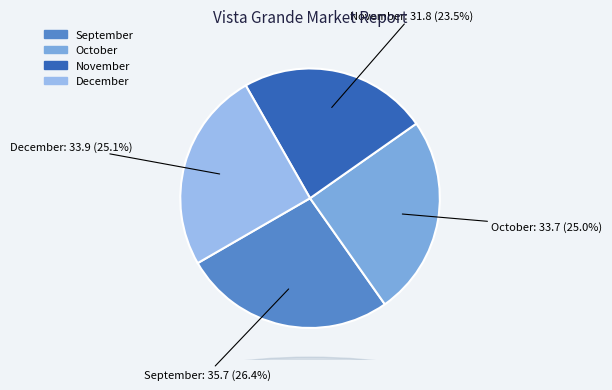

What is the smallest slice in the pie chart?

November